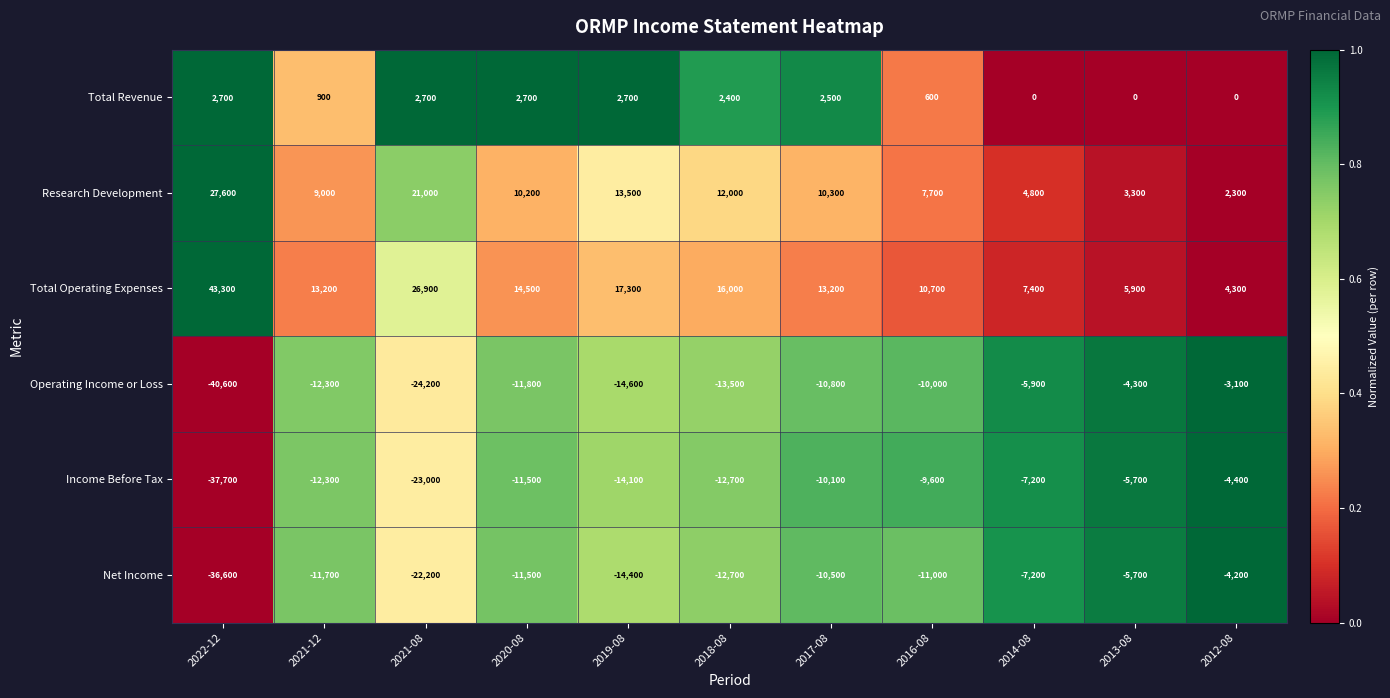

Is it true that Total Revenue equals 600 at 2016-08?

True